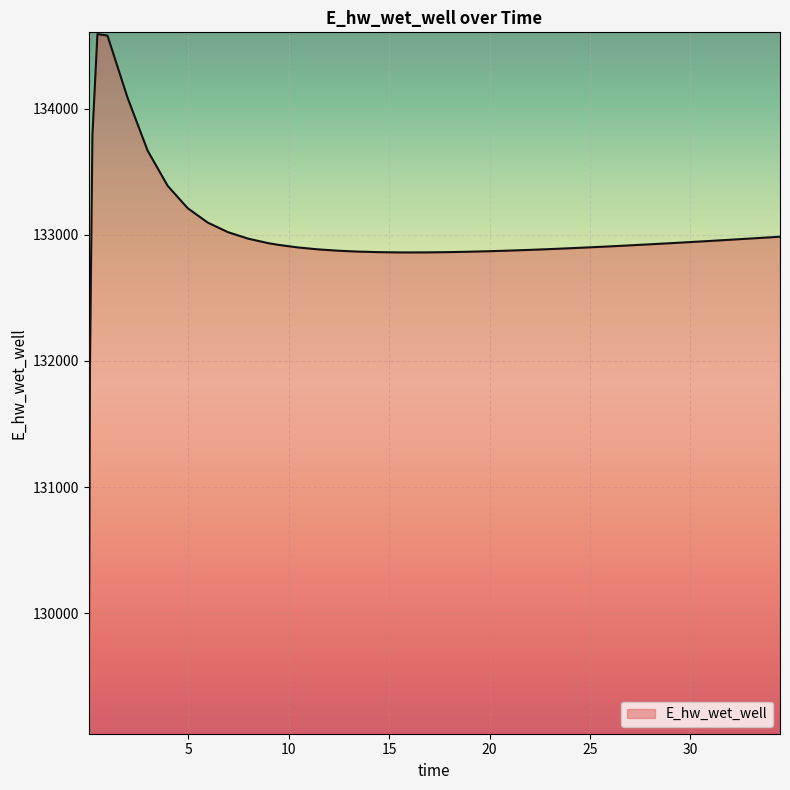

What is the smallest value displayed?

129056.7